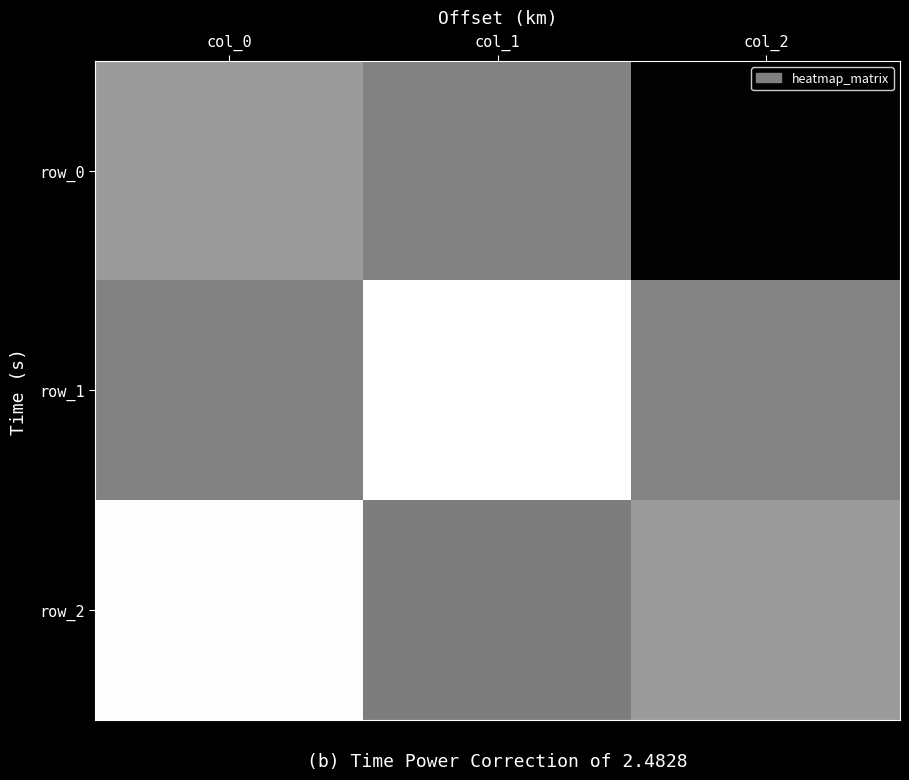

Reading left to right, extract all data points from this chart.

row_0: col_0=0.2	col_1=0.0	col_2=-1.0
row_1: col_0=0.0	col_1=1.0	col_2=0.0
row_2: col_0=1.0	col_1=-0.0	col_2=0.2